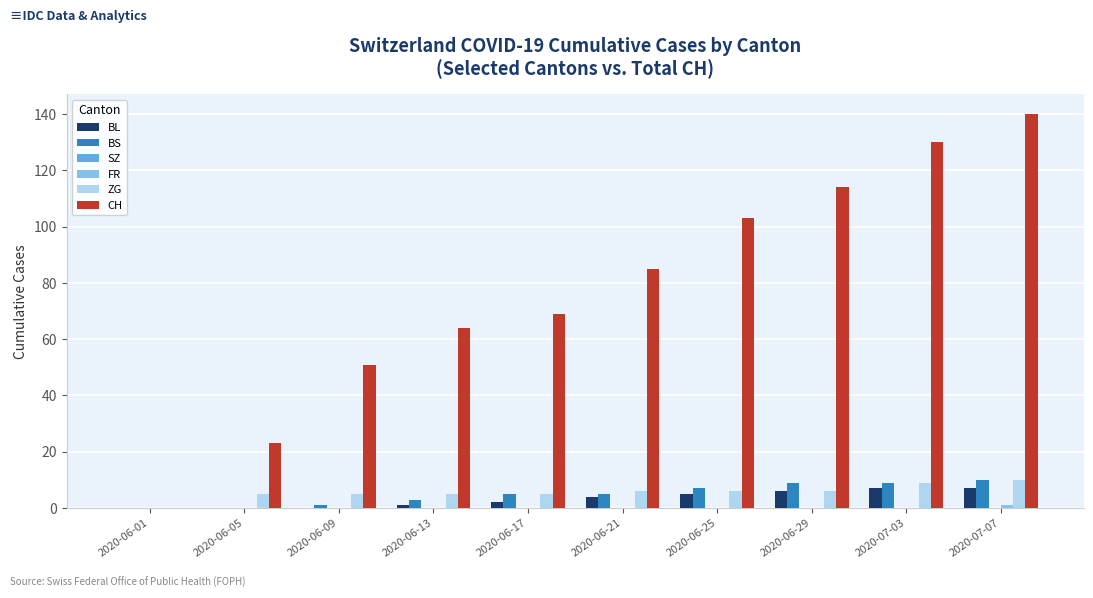

Between 2020-06-09 and 2020-06-25, which series saw the biggest shift?

CH